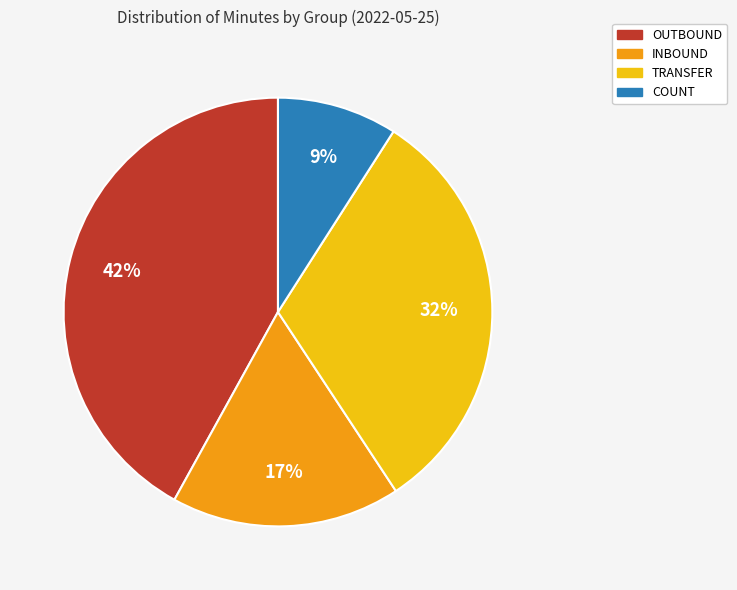

Does any single category account for the majority?

No